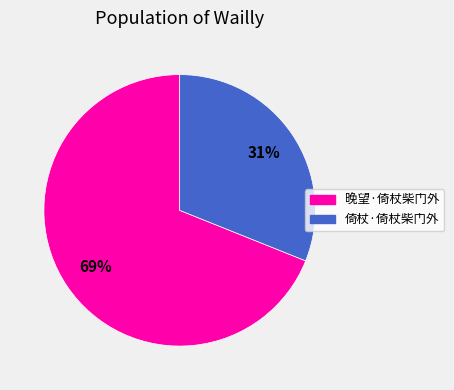

Which category has the biggest portion of the pie?

晚望·倚杖柴门外